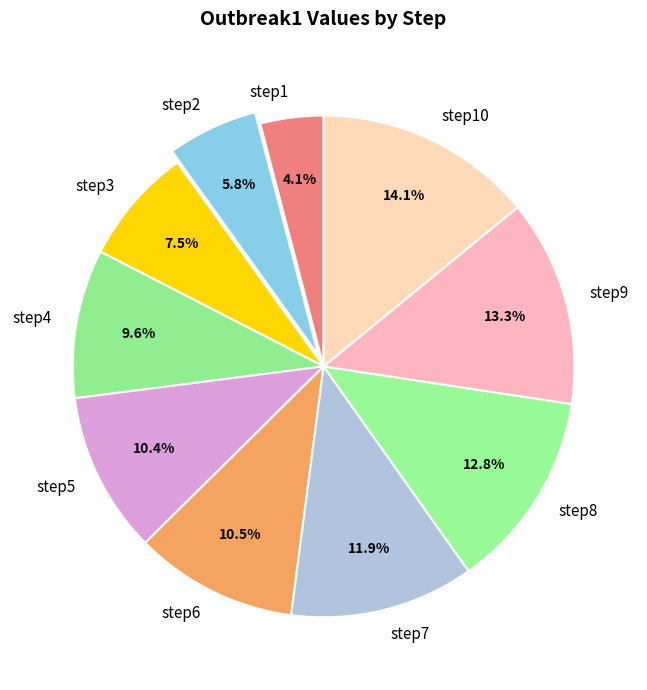

Does any single category account for the majority?

No